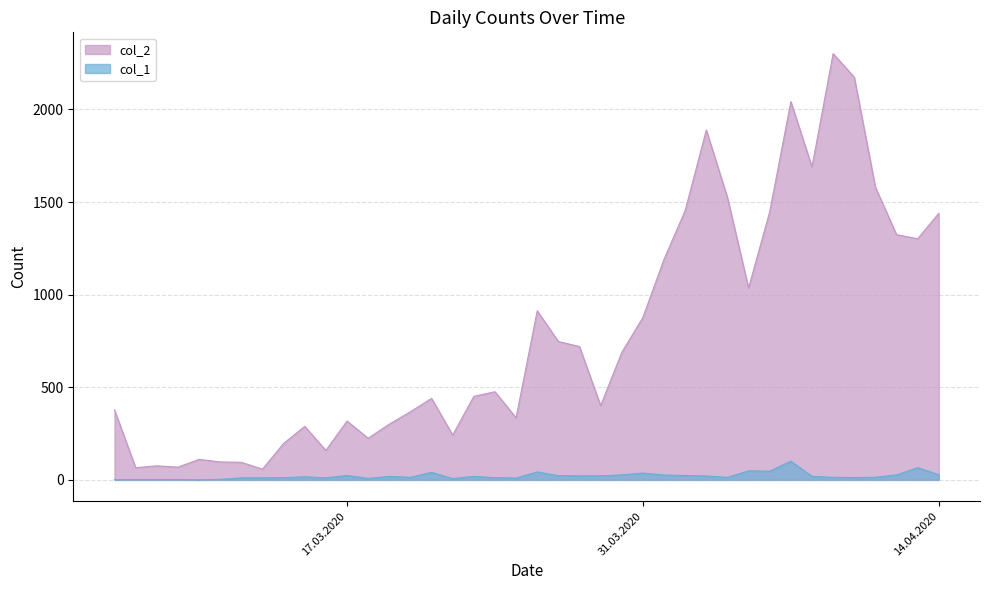

Rank the series by their maximum value, from highest to lowest.

col_2, col_1